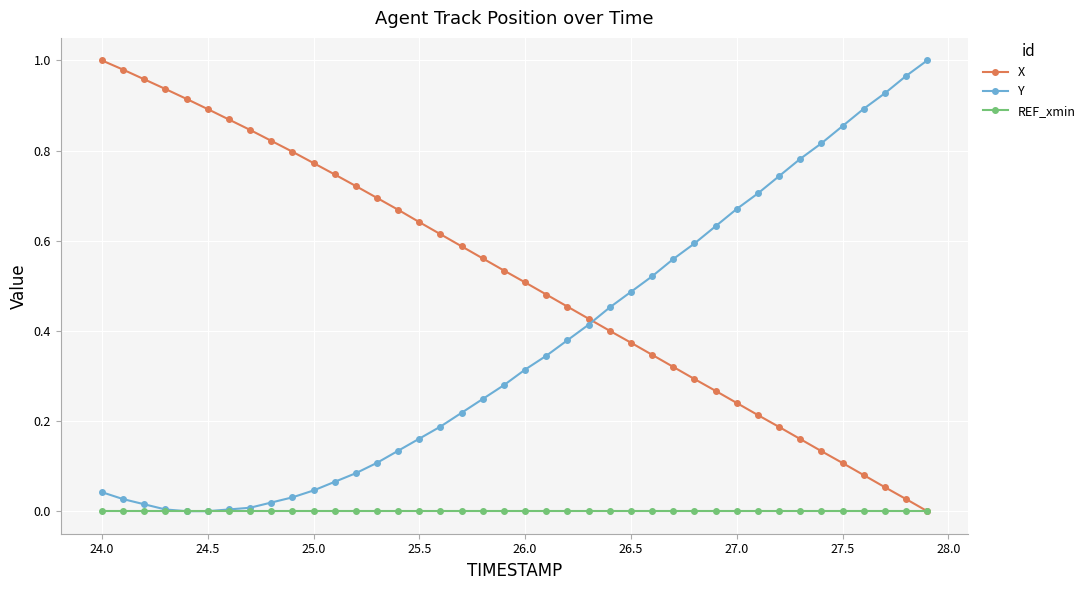

True or false: X and Y intersect in this chart.

True